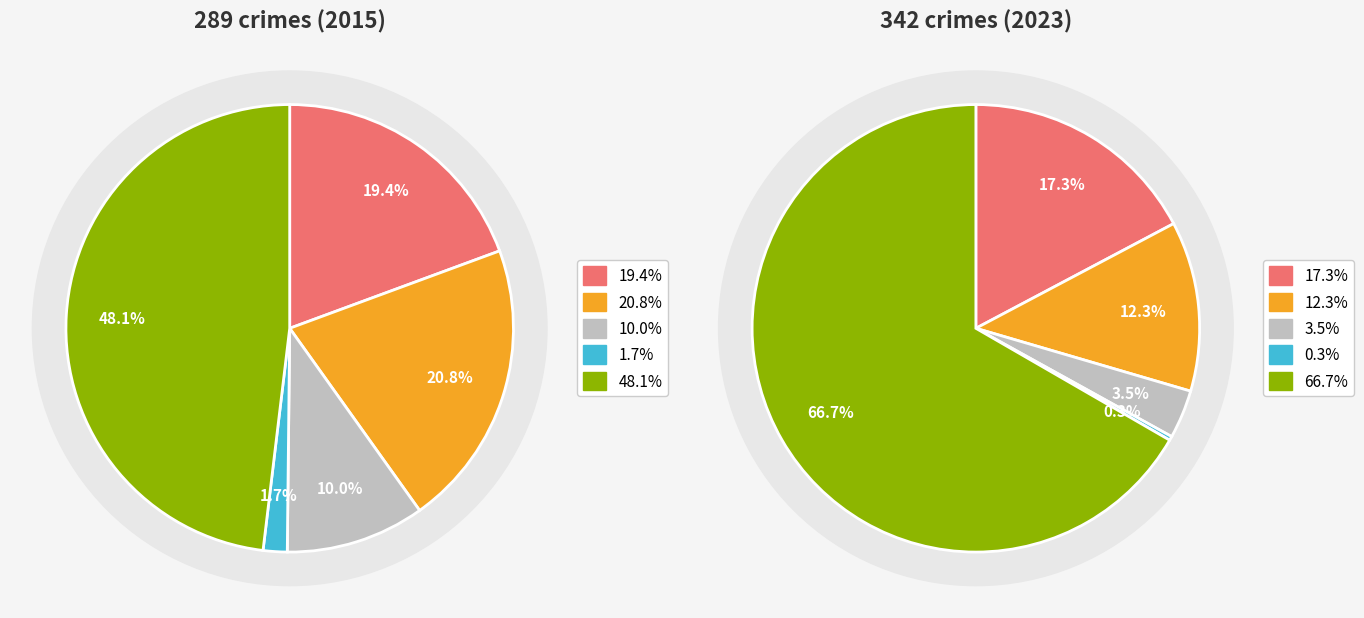

What is the spread (max minus min) of values at 4?

89